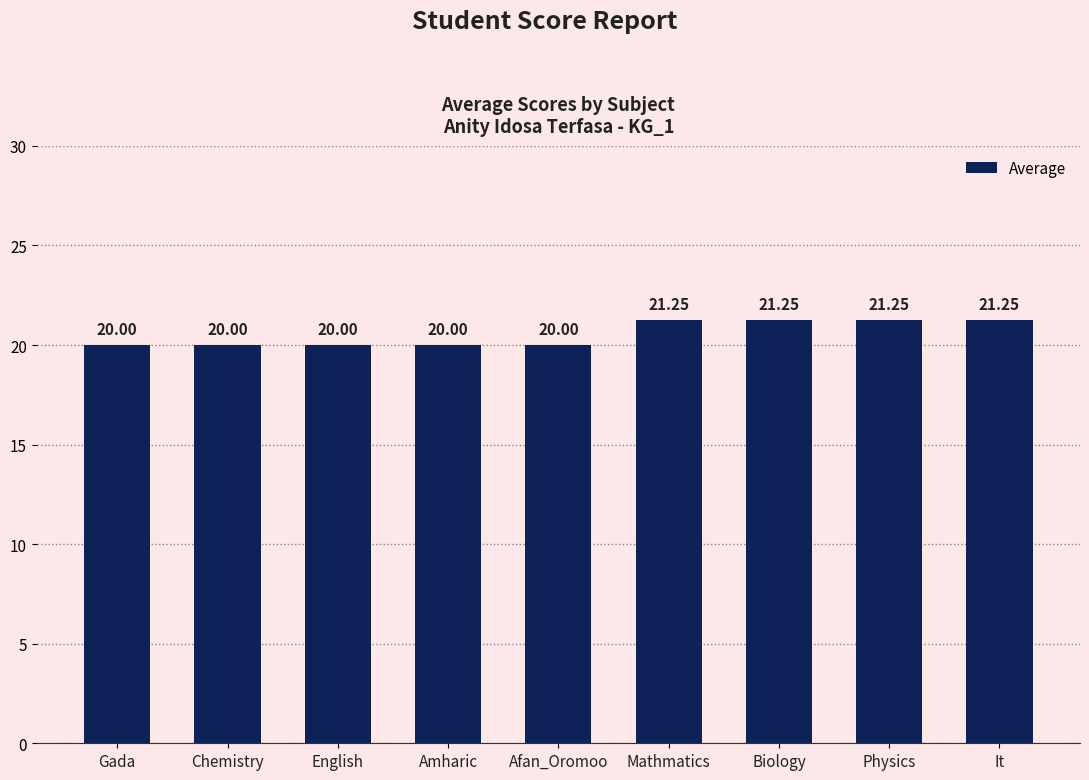

Count the values in the range 20 to 21.

5